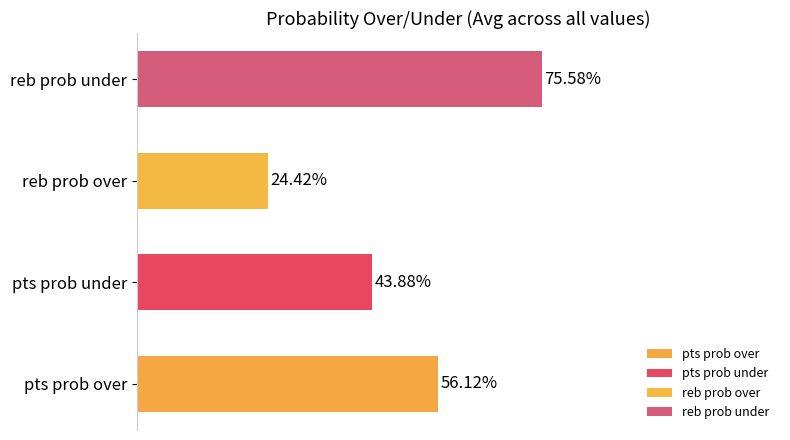

Which label corresponds to the largest value in the chart?

reb prob under